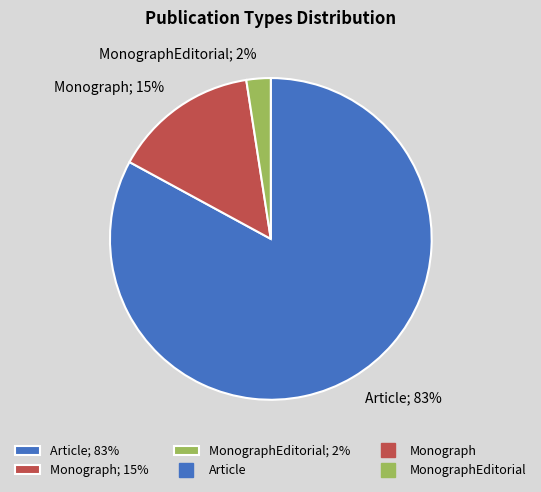

Which category has the smallest portion of the pie?

MonographEditorial; 2%